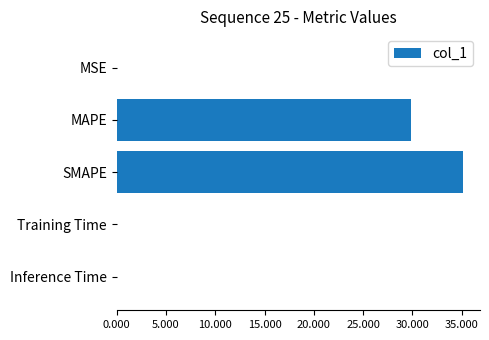

True or false: the data shows 9.8 at SMAPE.

False